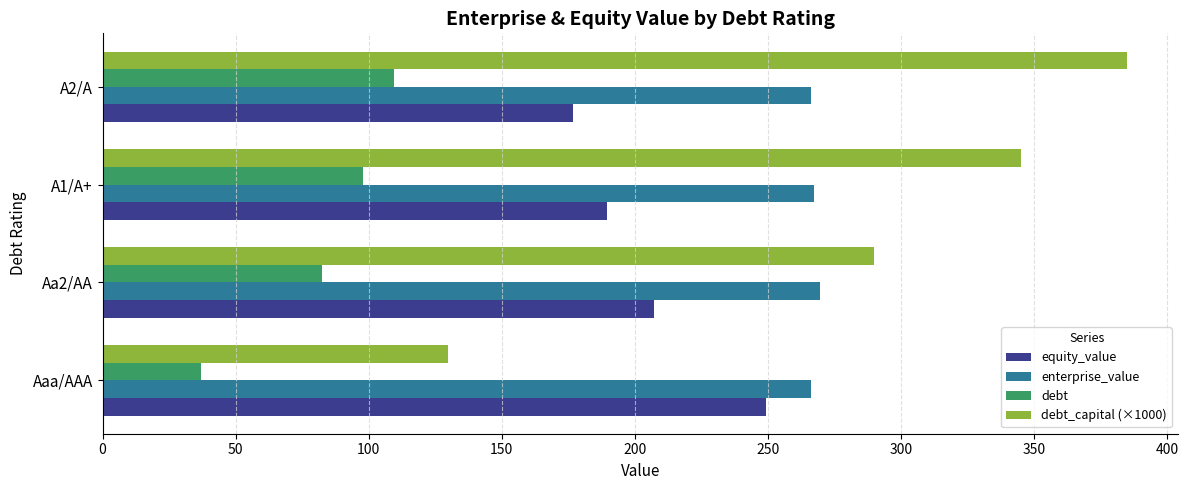

What is the highest value of the debt series?

109.4